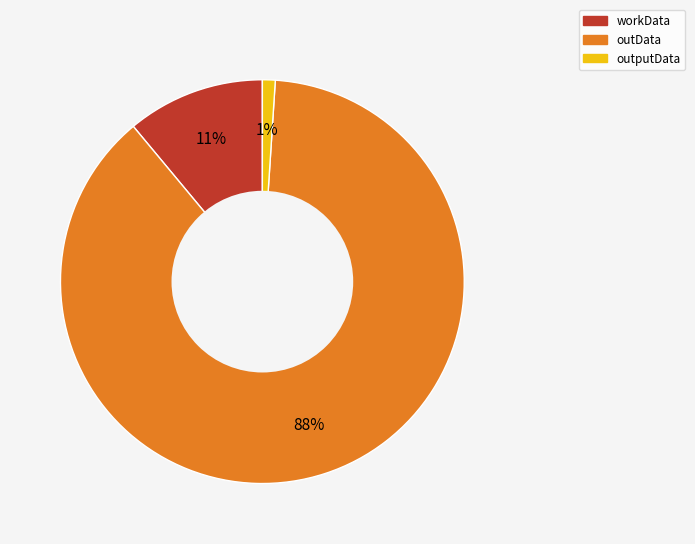

The outData slice represents 93% of the pie. True or false?

False